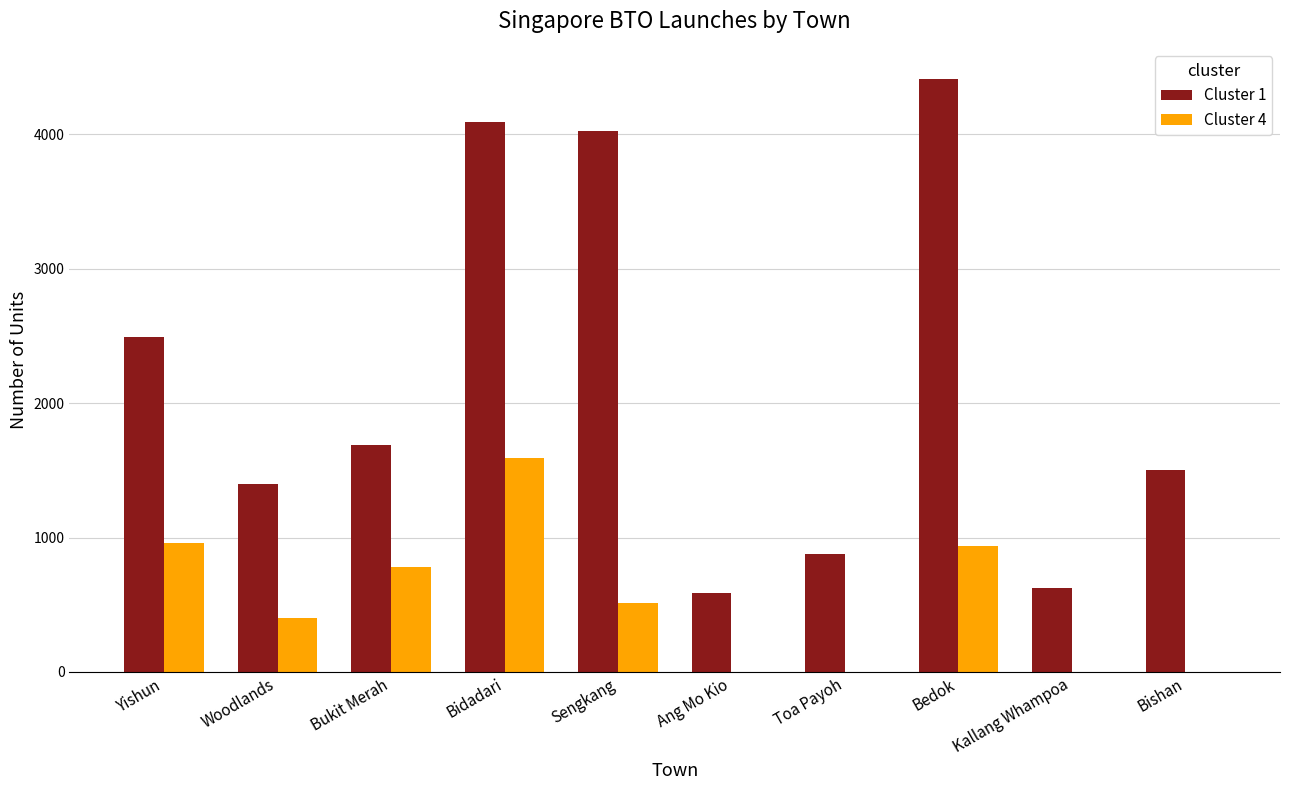

At which category does the chart reach its peak across all series?

Bedok